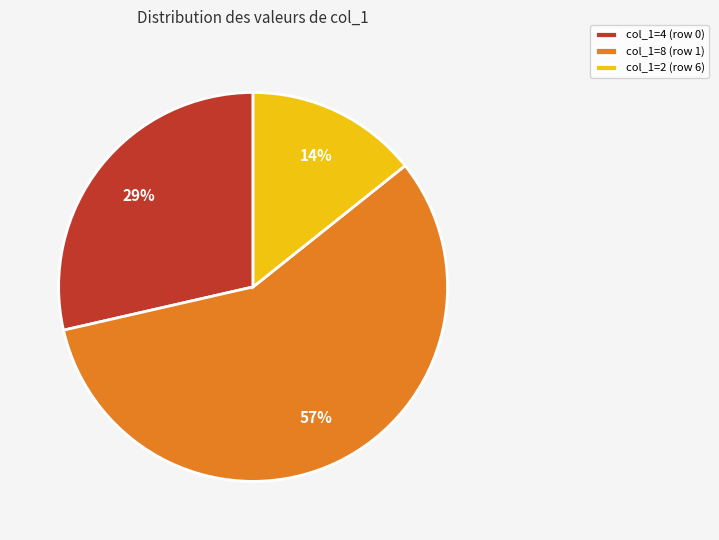

Do col_1=4 (row 0) and col_1=2 (row 6) together represent more than half of the pie?

No